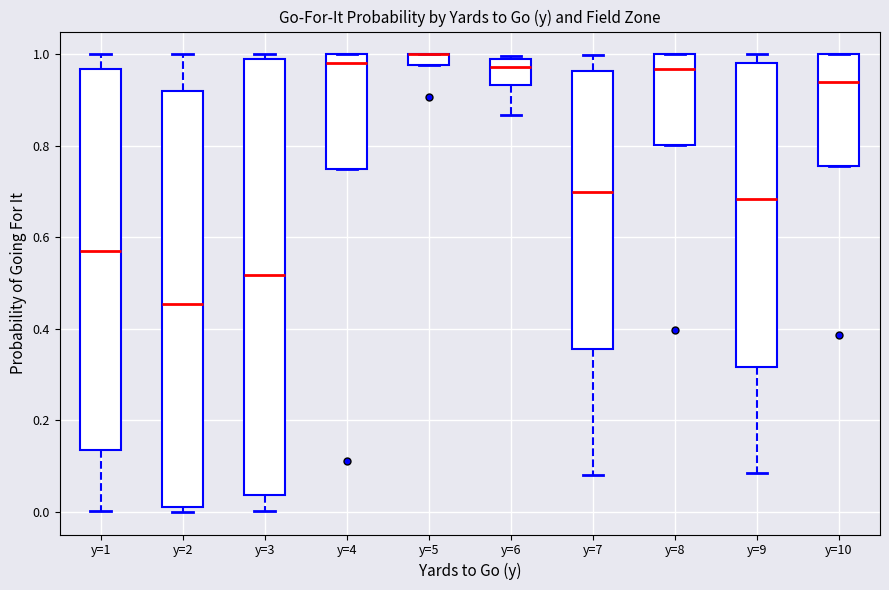

Comparing the boxes themselves (not the whiskers), which one is the tallest?

y=3